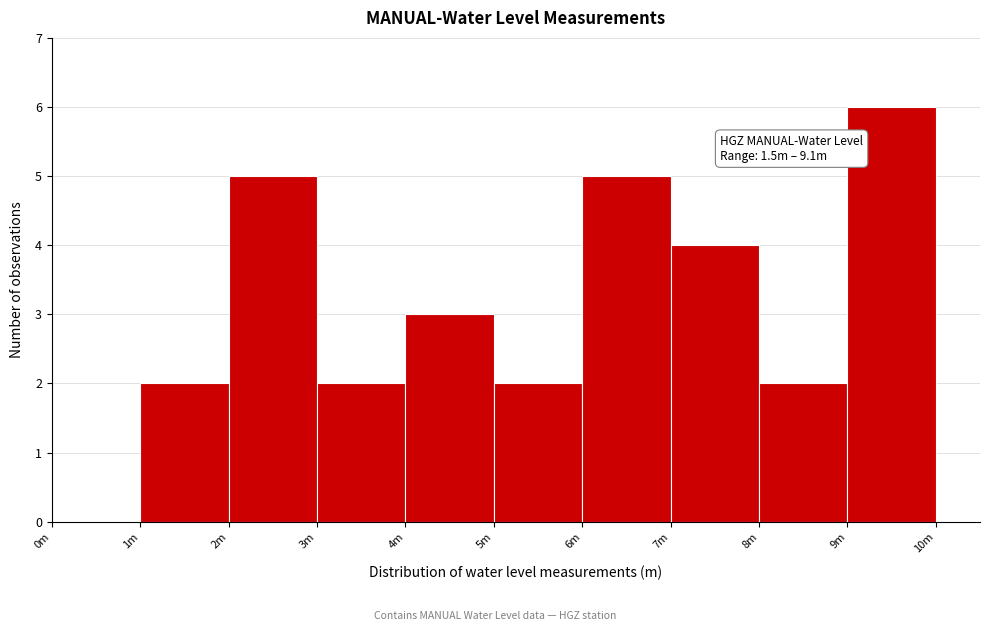

Reading left to right, what are all the values shown in this chart?

0m=0	1m=2	2m=5	3m=2	4m=3	5m=2	6m=5	7m=4	8m=2	9m=6